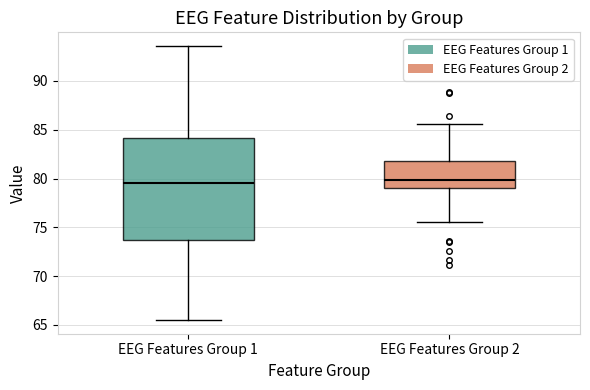

Reading left to right, read every box against the y-axis: the position of its median line, the range the box covers, and the ends of its whiskers. The values are not printed on the chart, so give them approximately, as read against the axis.

EEG Features Group 1: median 79.5, box 73.5 to 84.0, whiskers 65.5 to 93.5
EEG Features Group 2: median 80.0, box 79.0 to 82.0, whiskers 75.5 to 85.5